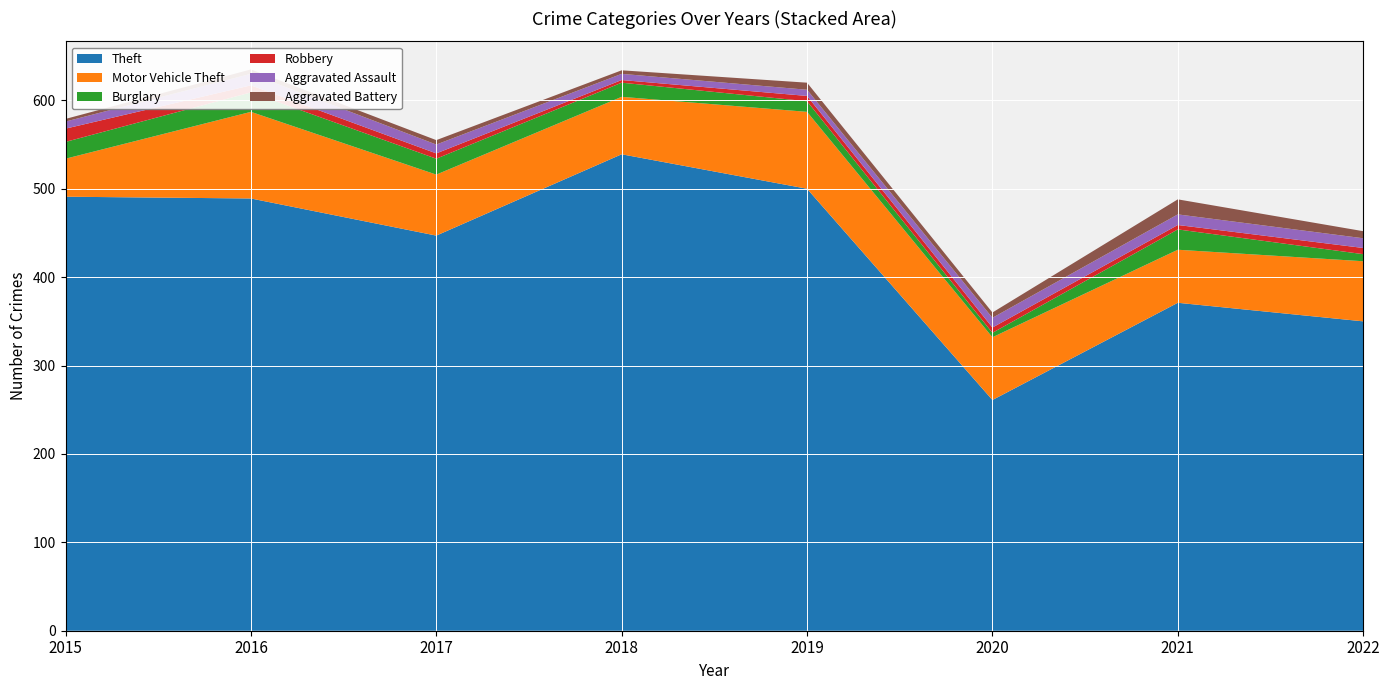

Reading right to left, extract all data points from this chart.

Theft: 2022=350	2021=371	2020=261	2019=500	2018=539	2017=447	2016=489	2015=491
Motor Vehicle Theft: 2022=68	2021=60	2020=71	2019=87	2018=65	2017=69	2016=98	2015=43
Burglary: 2022=8	2021=23	2020=5	2019=12	2018=16	2017=18	2016=22	2015=19
Robbery: 2022=7	2021=5	2020=6	2019=6	2018=3	2017=6	2016=8	2015=15
Aggravated Assault: 2022=11	2021=12	2020=11	2019=7	2018=7	2017=10	2016=13	2015=8
Aggravated Battery: 2022=8	2021=17	2020=6	2019=8	2018=4	2017=5	2016=5	2015=3